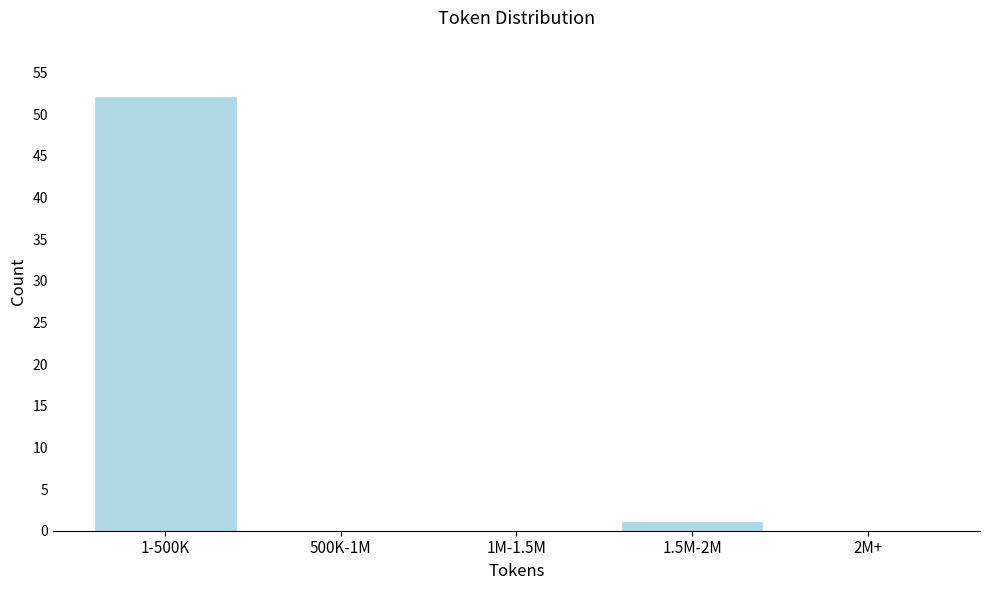

Reading left to right, extract all data points from this chart.

1-500K=52	500K-1M=0	1M-1.5M=0	1.5M-2M=1	2M+=0